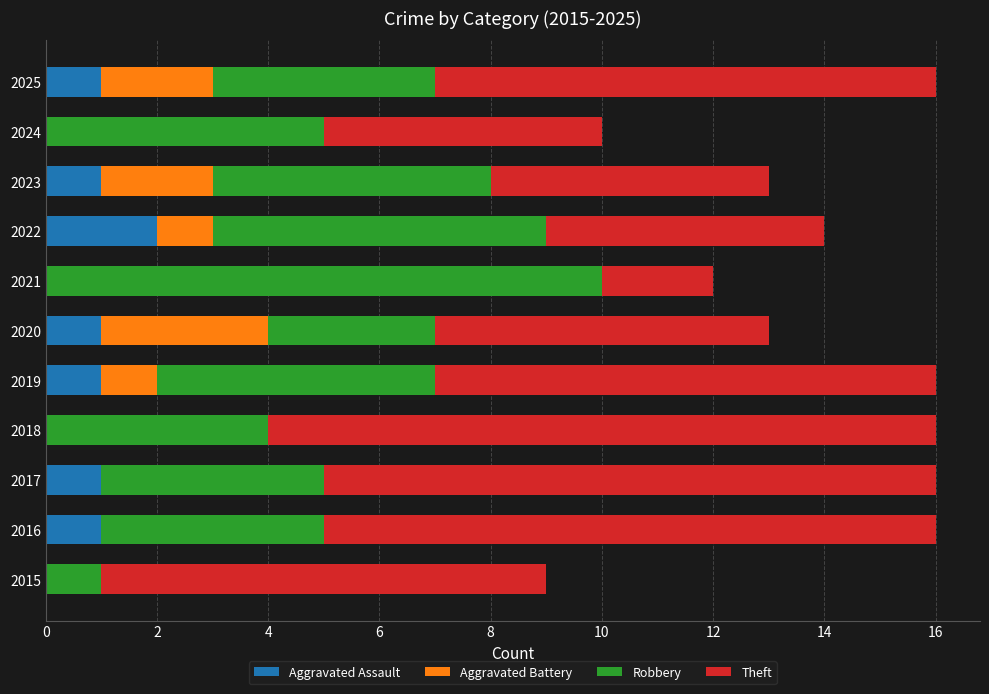

What is the total value across all series at 2020?

13